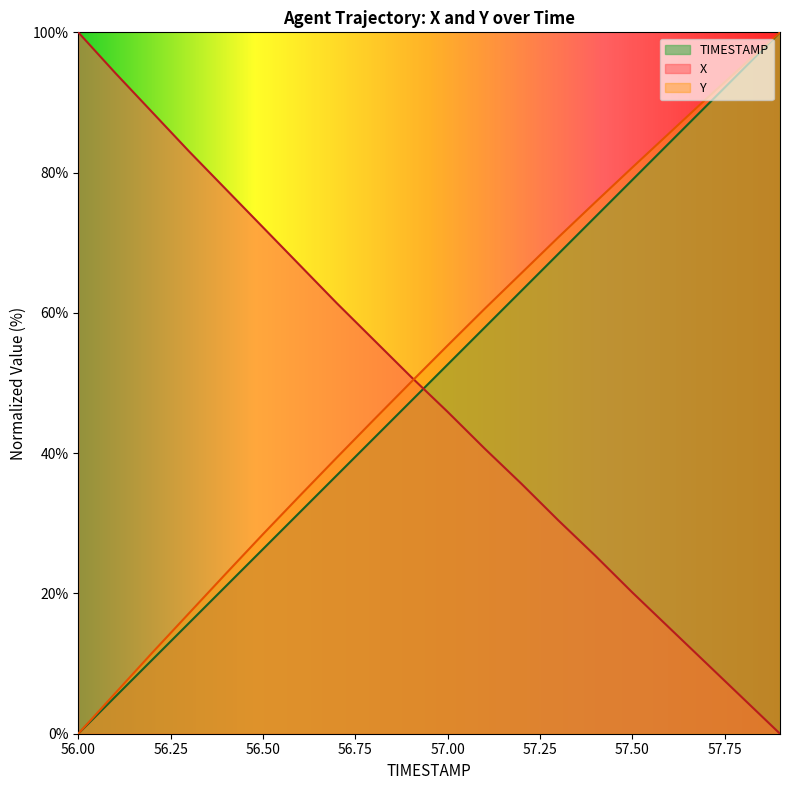

At which label does X reach its minimum?

57.9